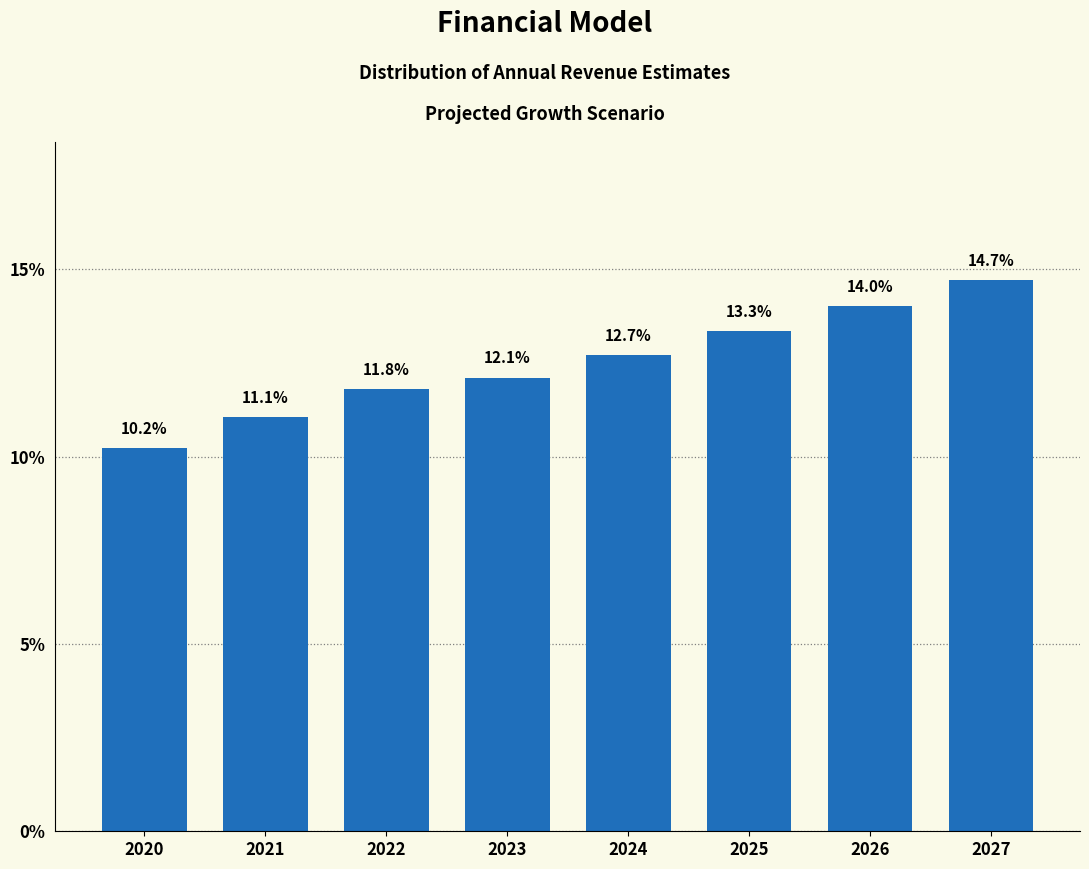

Reading left to right, list all the values displayed in this chart.

2020=10.2	2021=11.1	2022=11.8	2023=12.1	2024=12.7	2025=13.3	2026=14.0	2027=14.7